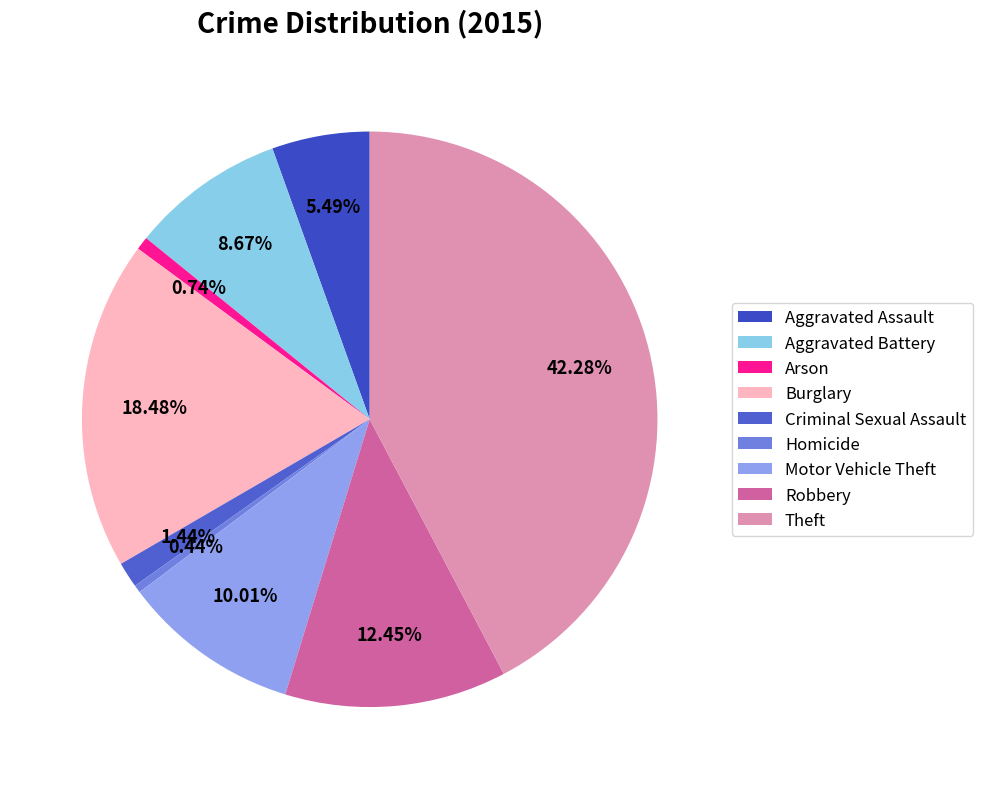

Is there a majority slice in this chart?

No